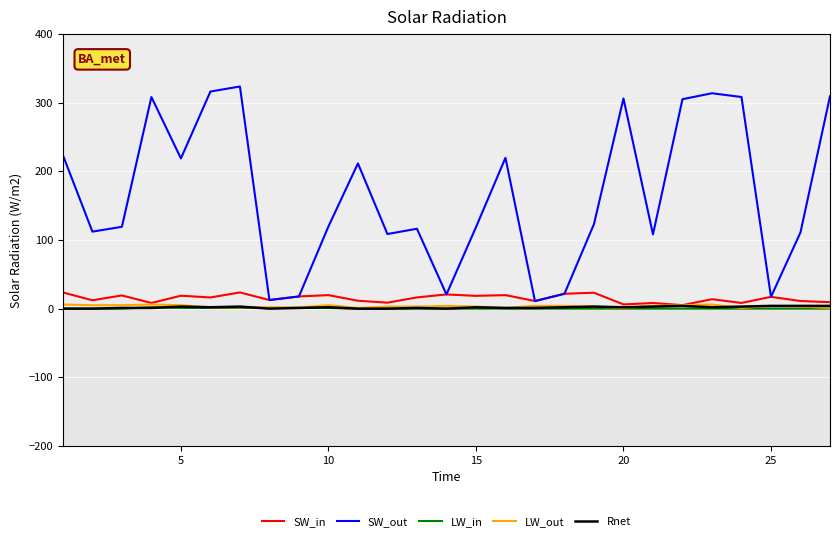

Which series has the largest total across all categories?

SW_out